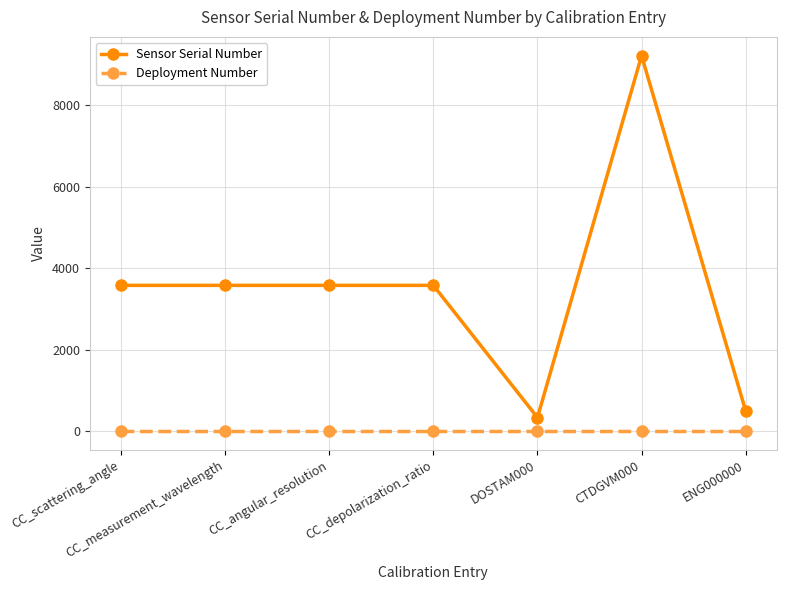

How many lines are shown in the chart?

2